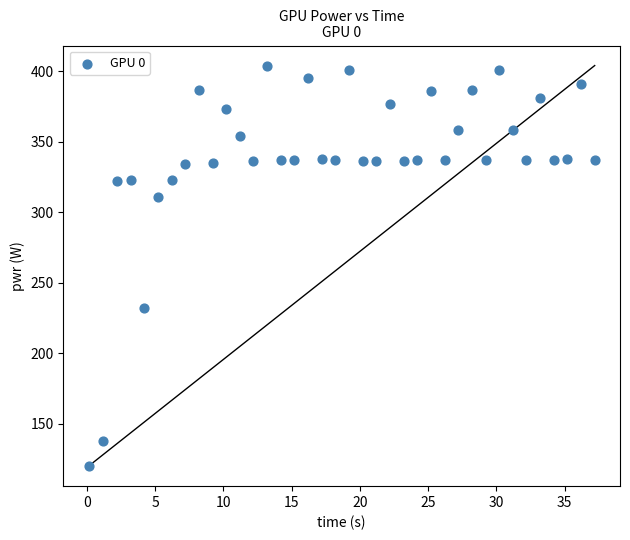

What Y value in the scatter plot is closest to 262?

232